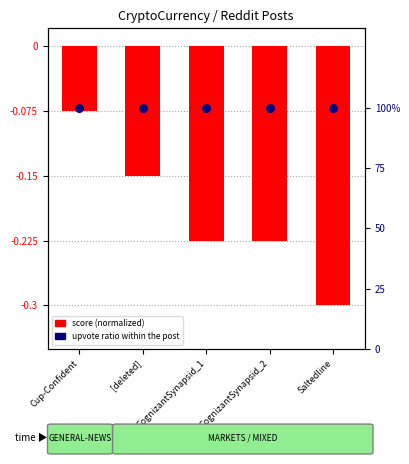

Is the value of score (normalized) at CognizantSynapsid_1 greater than the value of upvote ratio (%) at Saltedline?

No